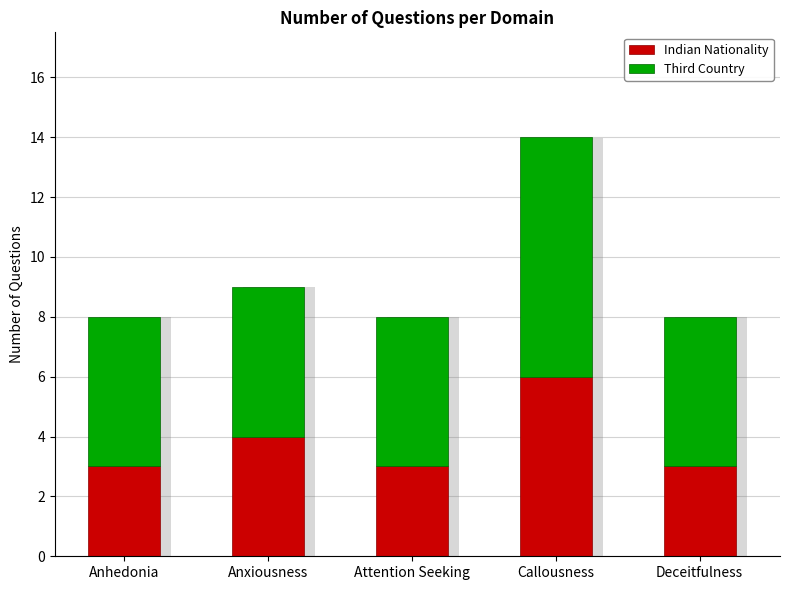

Reading left to right, transcribe all the data shown in this chart.

Indian Nationality: 3	4	3	6	3
Third Country: 5	5	5	8	5